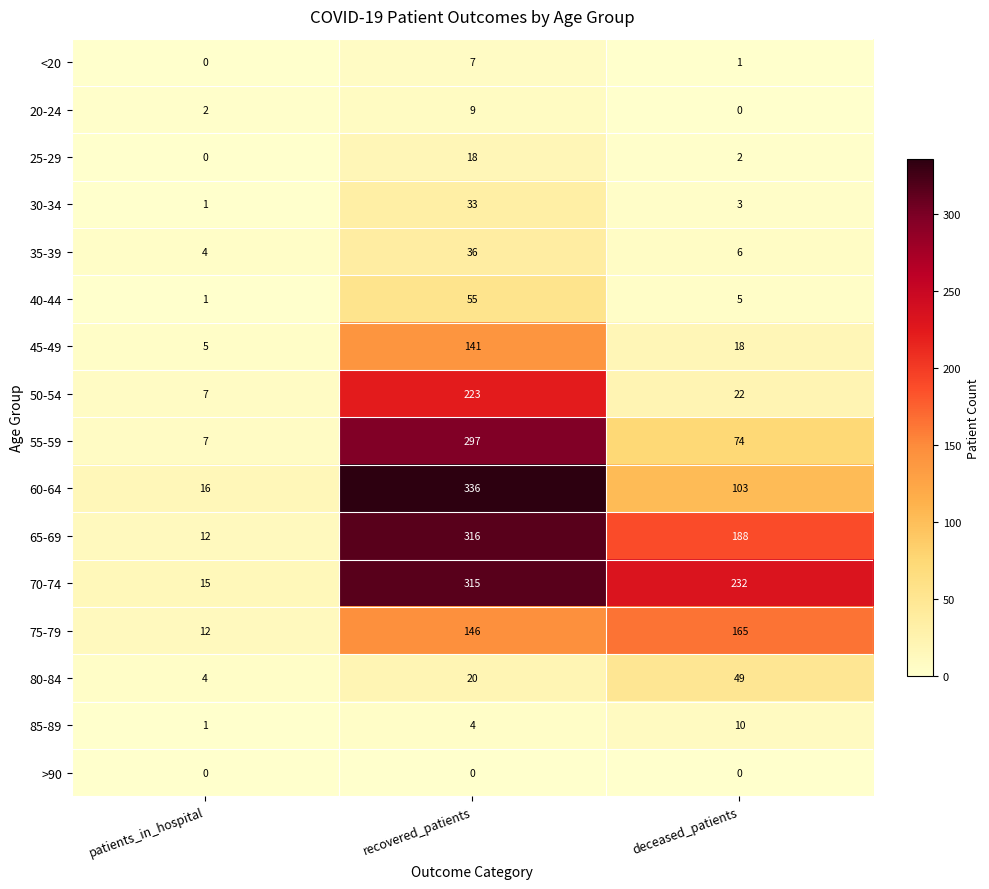

Is it true that 50-54 equals 223 at recovered_patients?

True